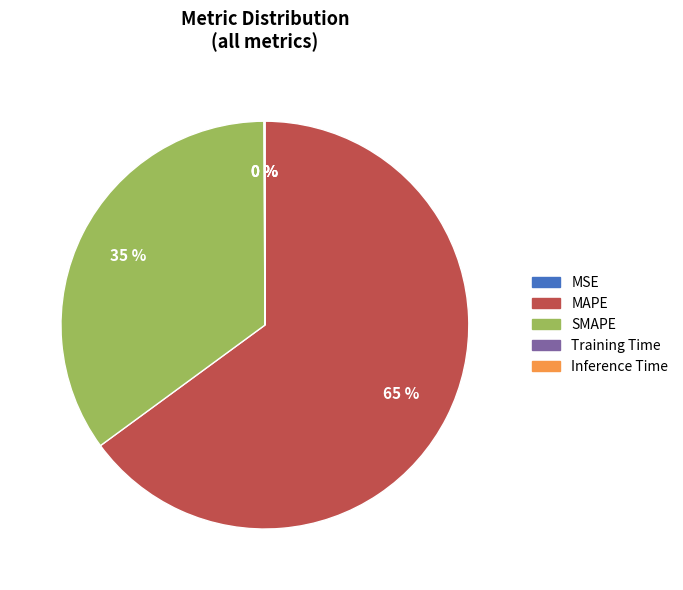

Which slice is the largest?

MAPE